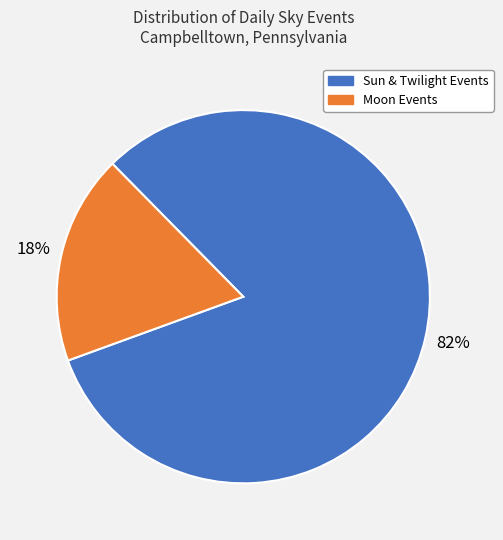

Is there a majority slice in this chart?

Yes